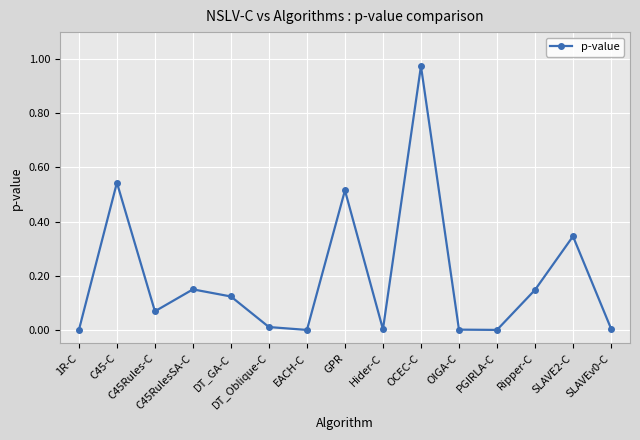

How many points are lower than both their immediate neighbors (excluding endpoints)?

4